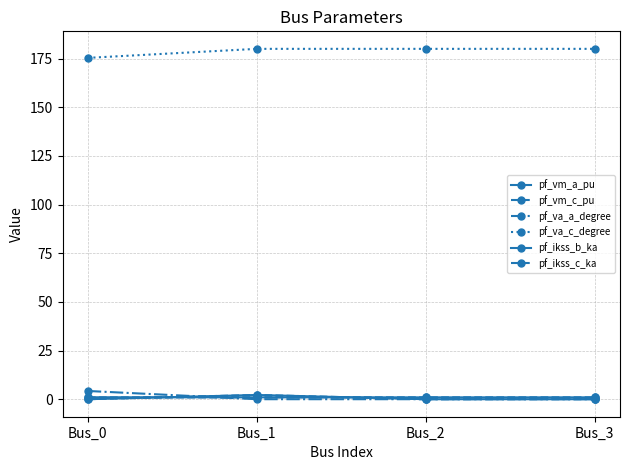

Between Bus_2 and Bus_3, which series saw the biggest shift?

pf_va_a_degree